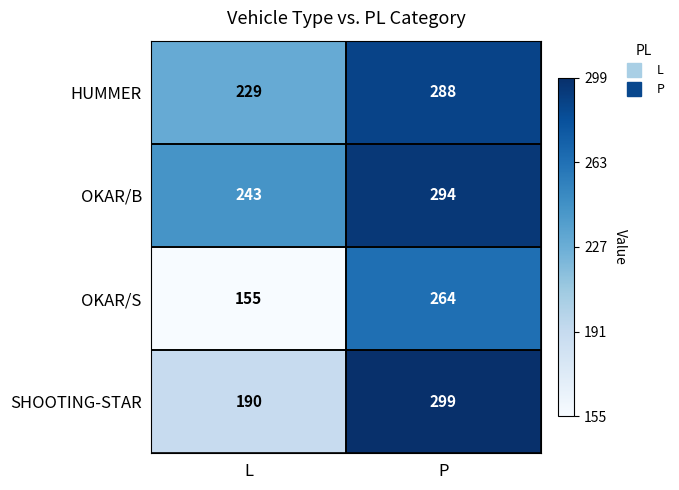

What is the difference between the OKAR/B values at P and L?

51